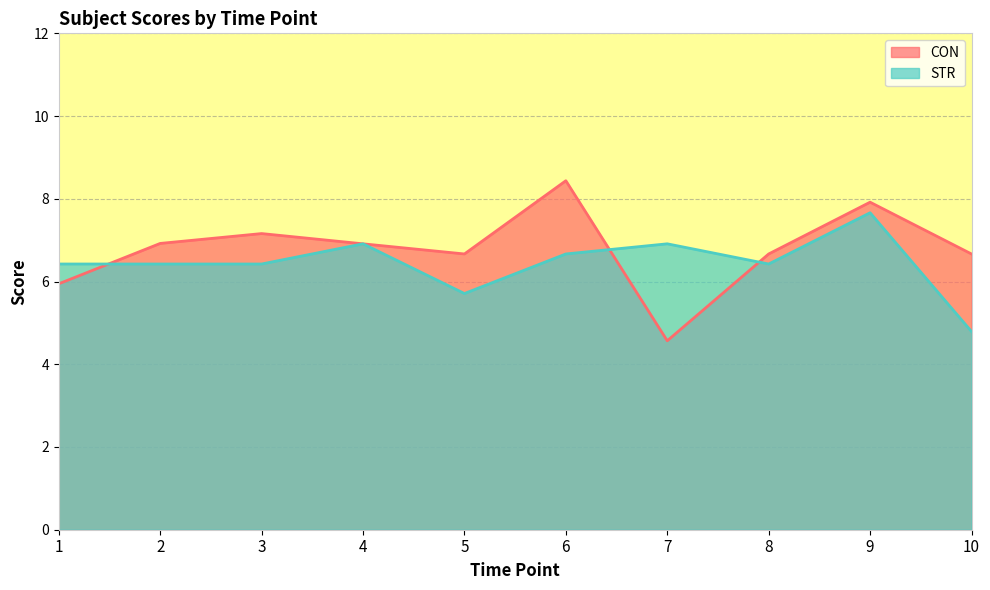

How many values in the CON series are below 6?

2